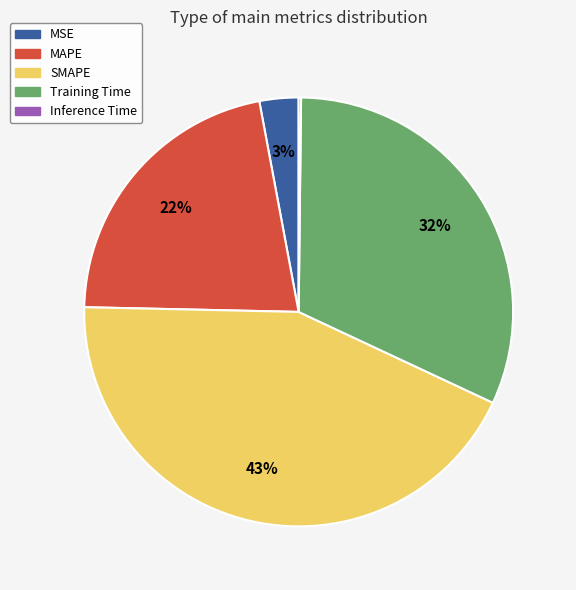

Is there a majority slice in this chart?

No